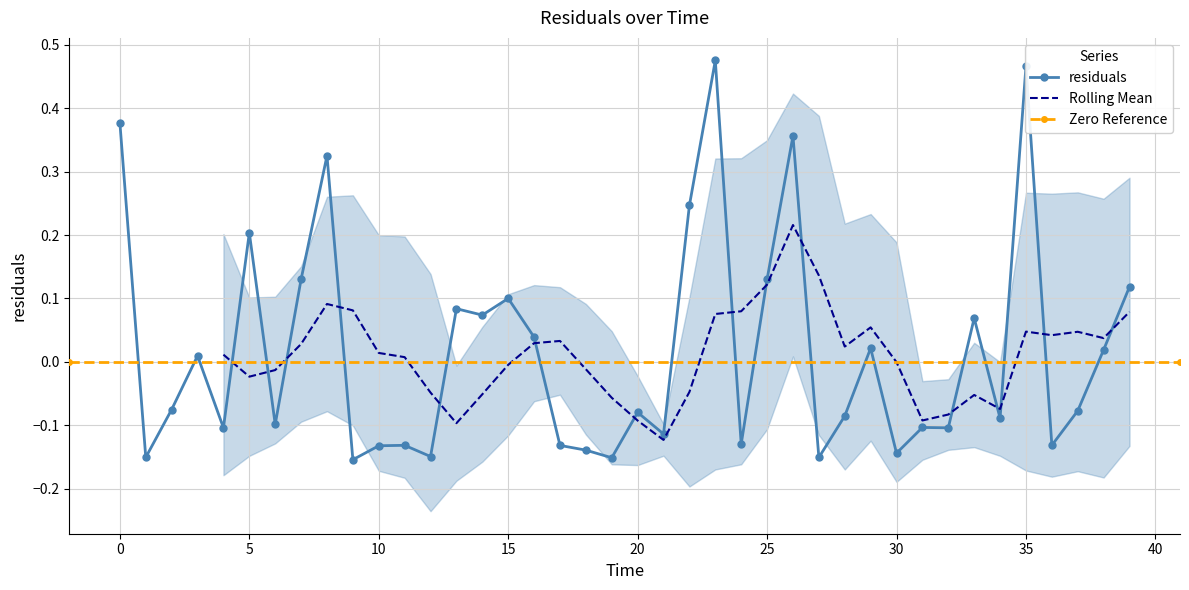

How many data points does each series have?

40